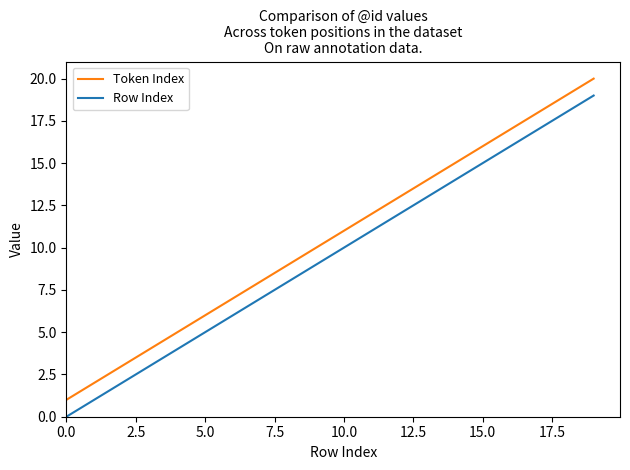

What is the maximum value for Token Index?

20